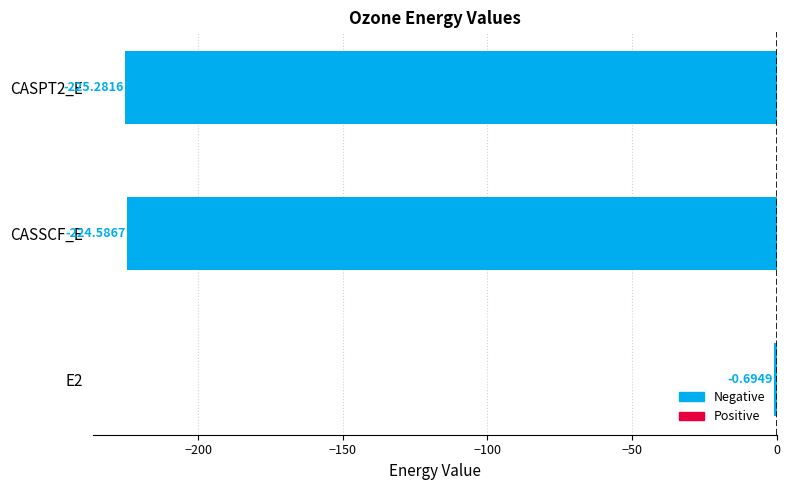

What is the sum of the values at E2 and CASPT2_E?

-226.0